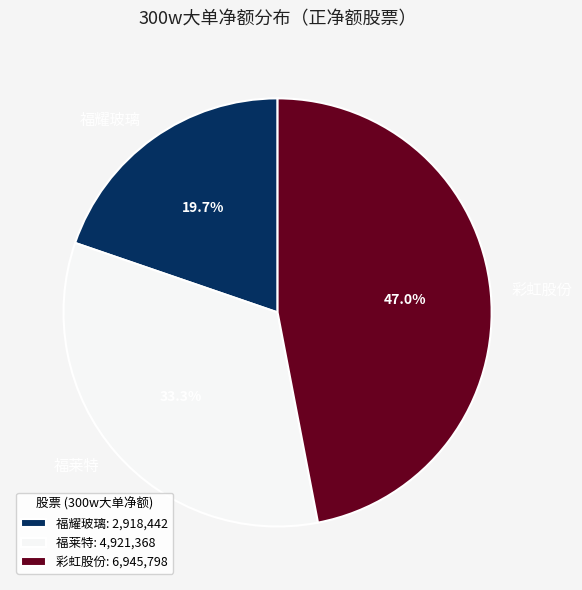

What is the ratio of the value at 彩虹股份 to the value at 福莱特?

1.4